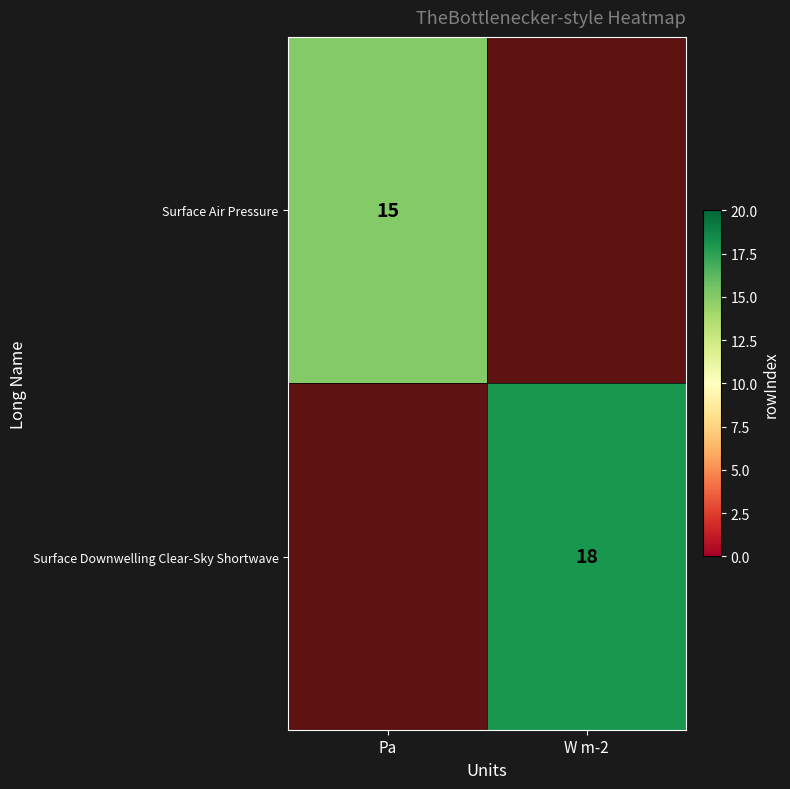

How many categories are shown in the chart?

2